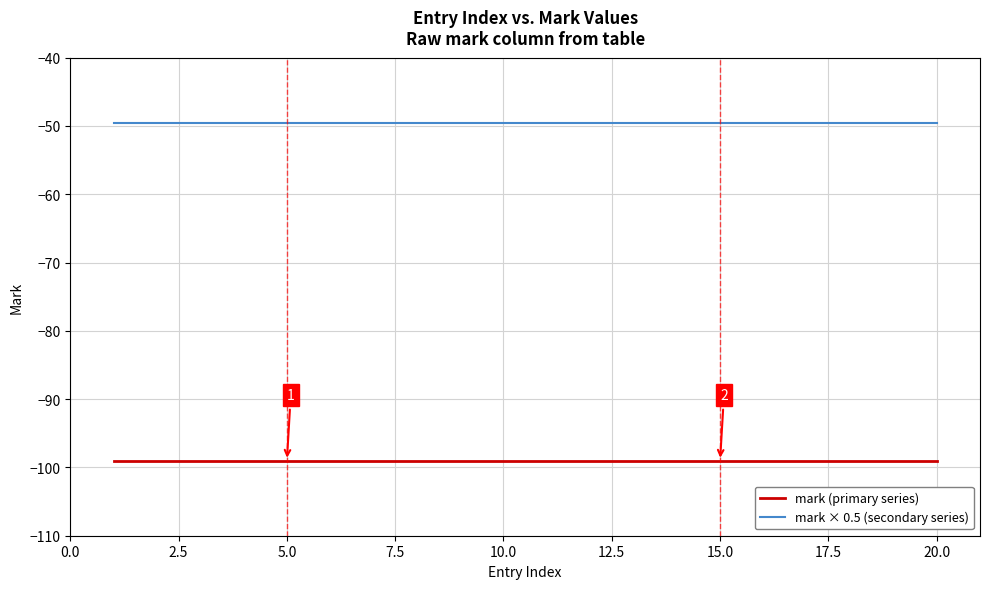

Which series has the largest total across all categories?

mark × 0.5 (secondary series)